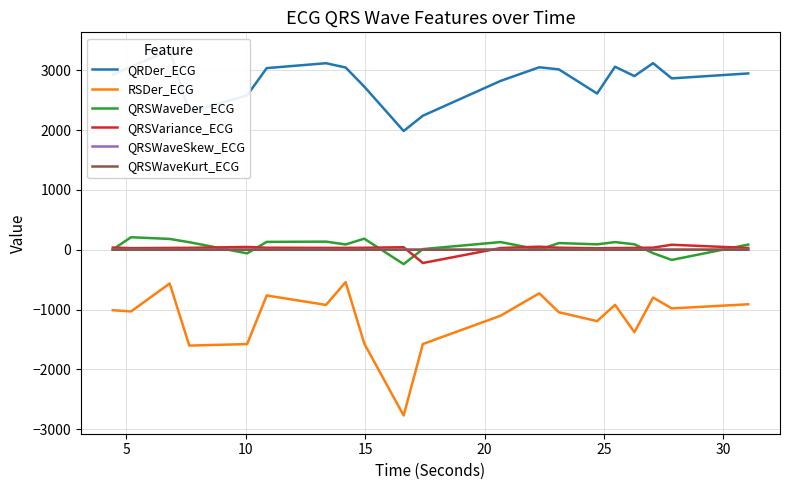

True or false: RSDer_ECG and QRSVariance_ECG cross at least once.

False